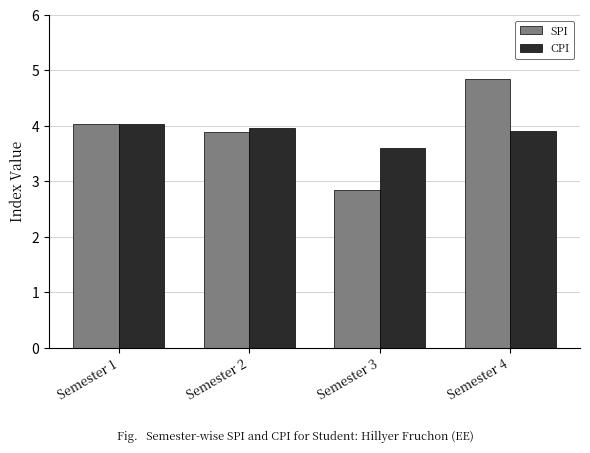

True or false: SPI has a value of 1.6 at Semester 3.

False